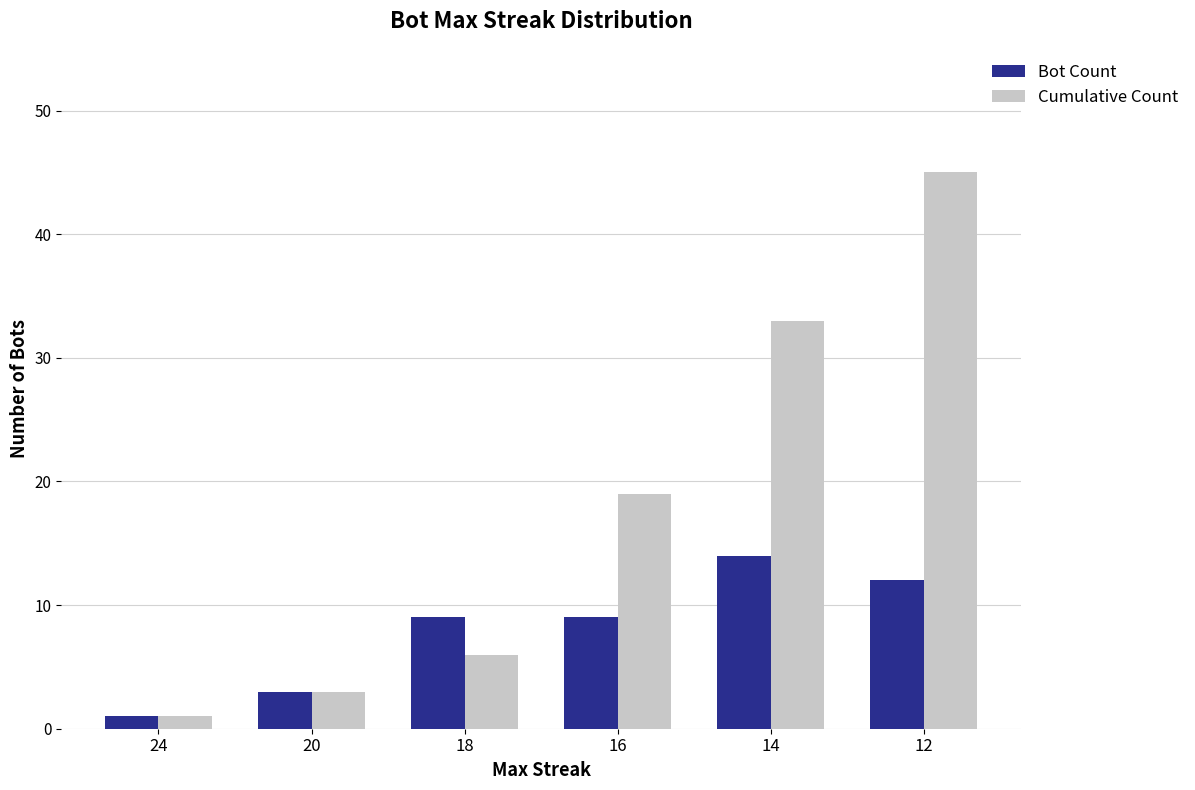

Is the value of Bot Count at 16 greater than the value of Cumulative Count at 16?

No